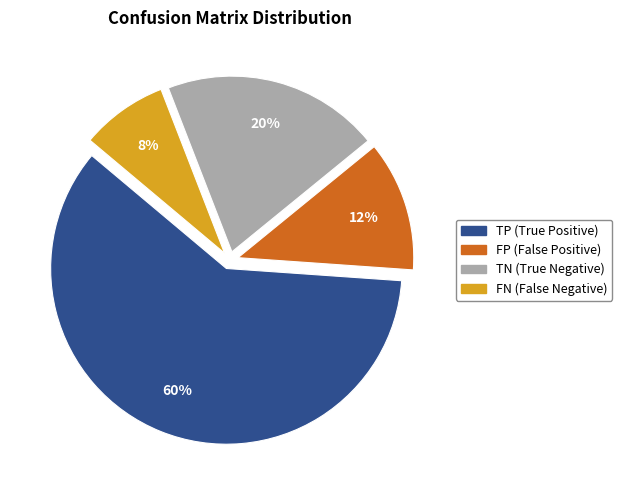

How many segments does this pie chart have?

4